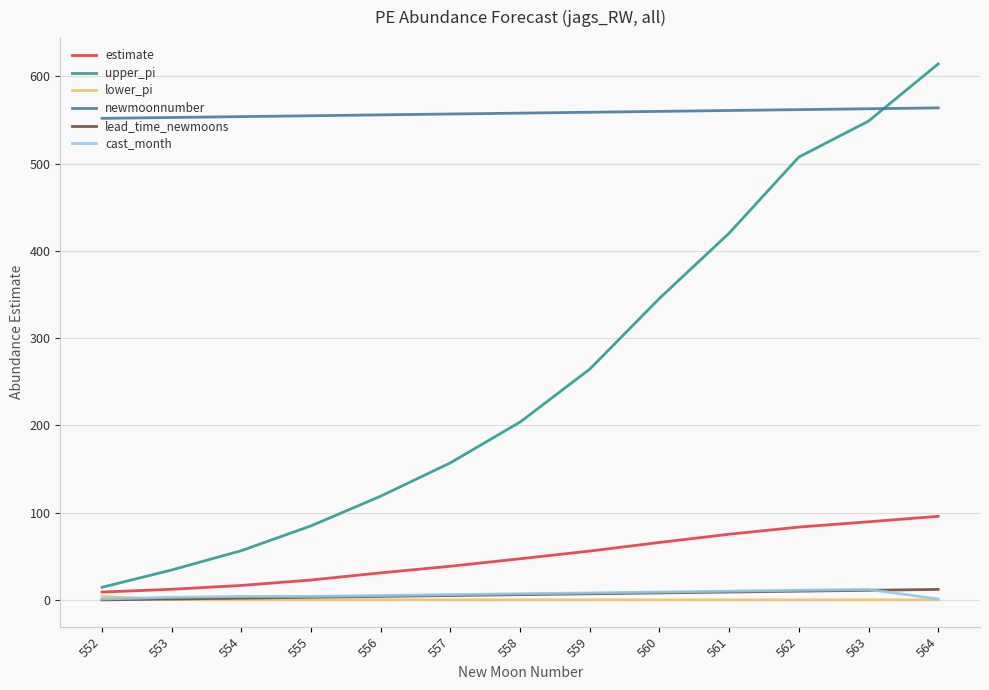

True or false: upper_pi has more than 2 points higher than both neighbors.

False